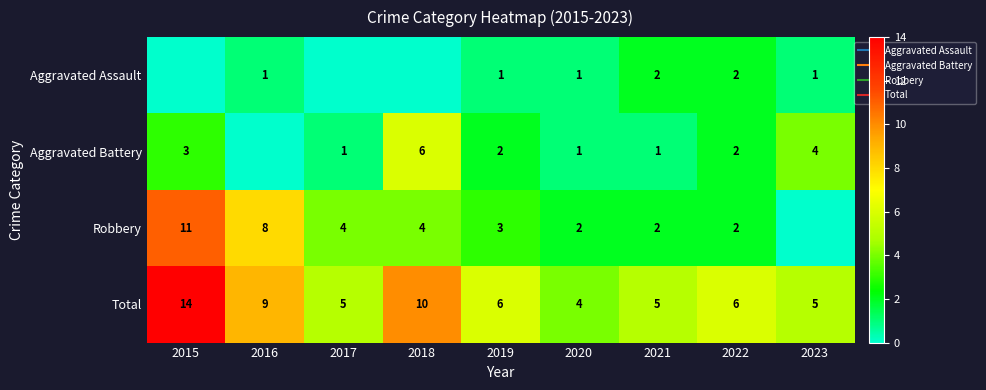

At which category is the sum across all series the highest?

2015